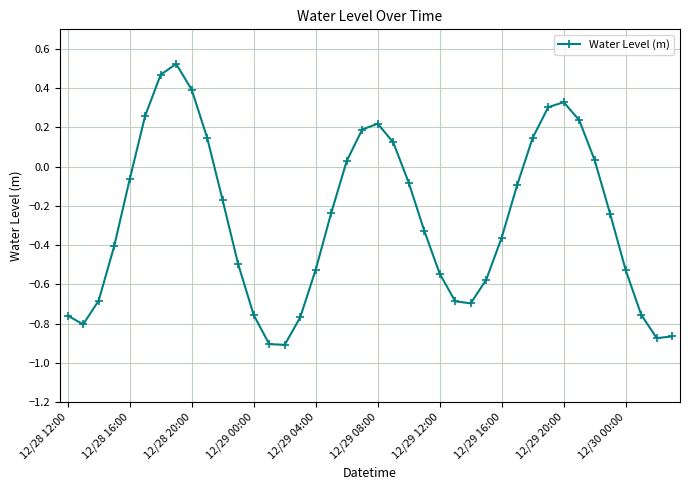

How many points are higher than both their immediate neighbors (excluding endpoints)?

3